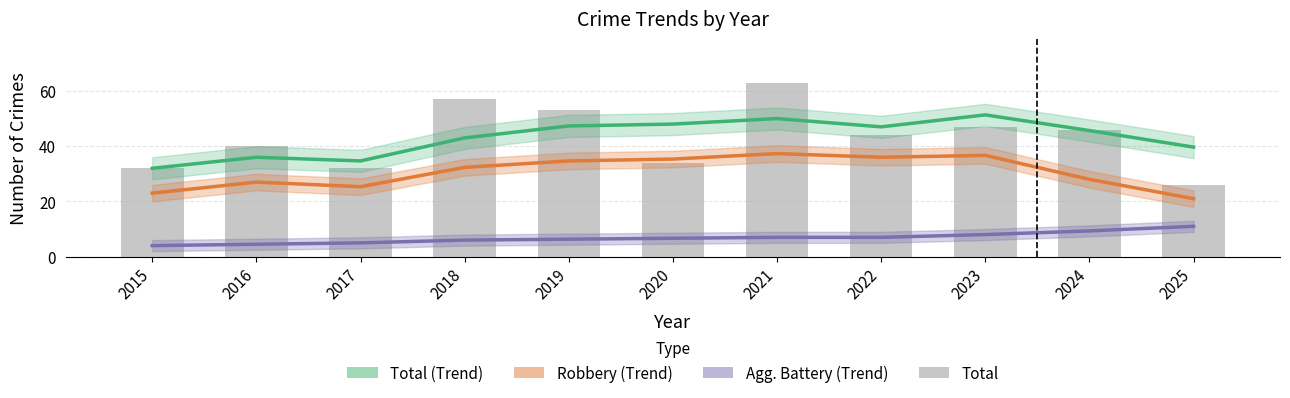

How many groups of bars are there?

11